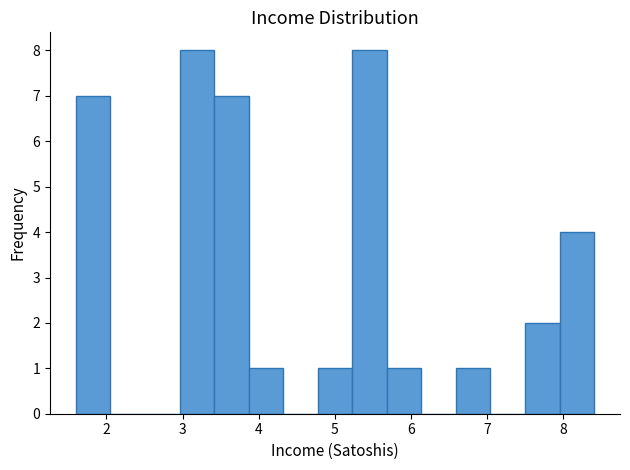

Reading left to right, transcribe this chart: for each bar, give the range it covers on the x-axis and its height. Neither the bar edges nor the heights are printed on the chart, so give them approximately, as read against the axes.

1.6 to 2.1: 7
2.1 to 2.5: 0
2.5 to 3.0: 0
3.0 to 3.4: 8
3.4 to 3.9: 7
3.9 to 4.3: 1
4.3 to 4.8: 0
4.8 to 5.2: 1
5.2 to 5.7: 8
5.7 to 6.1: 1
6.1 to 6.6: 0
6.6 to 7.0: 1
7.0 to 7.5: 0
7.5 to 7.9: 2
7.9 to 8.4: 4